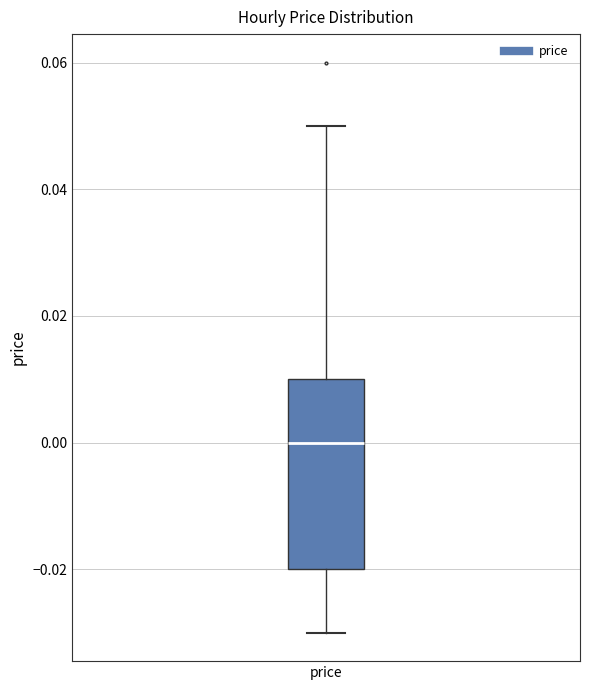

Transcribe this box plot: give where the median line is, the range the box spans, and where the two whiskers end, as read against the y-axis. The values are not printed on the chart, so give them approximately, as read against the axis.

median 0.00, box -0.02 to 0.01, whiskers -0.03 to 0.05